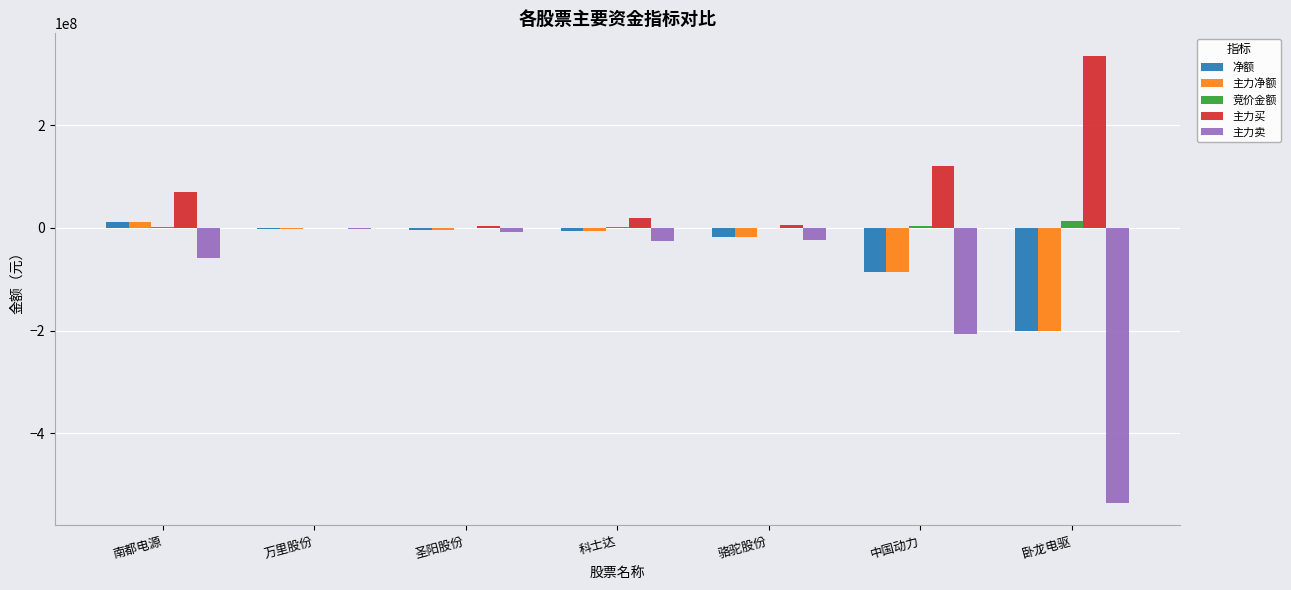

Is it true that 主力卖 equals -166217500 at 卧龙电驱?

False